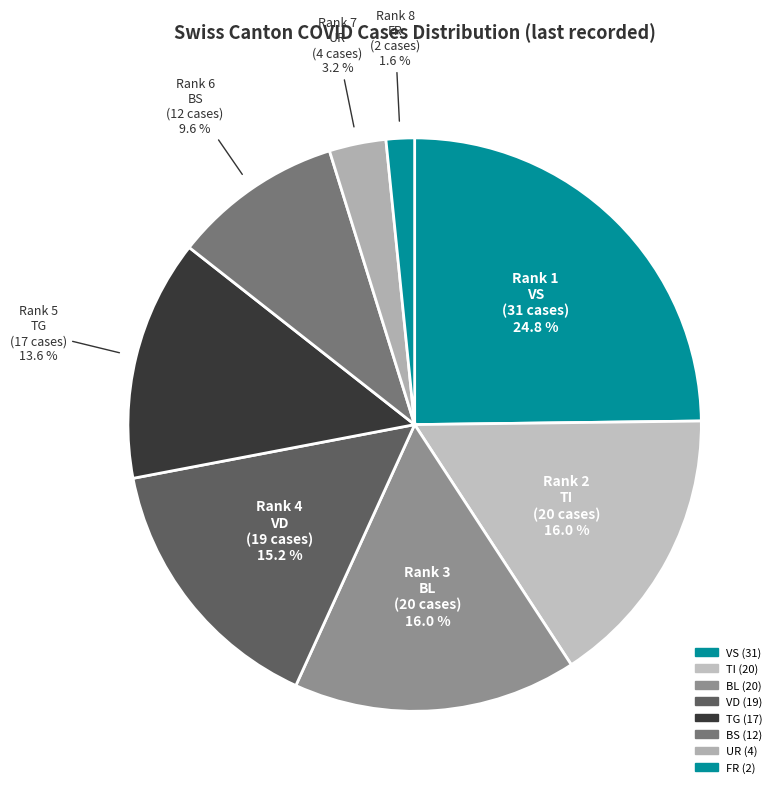

Is there a majority slice in this chart?

No